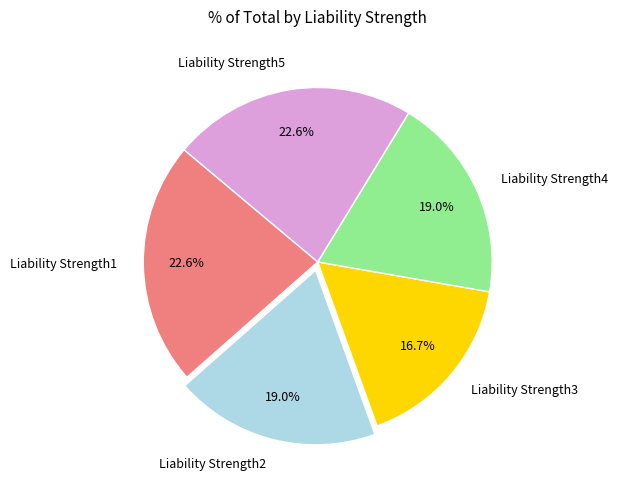

What percentage is the Liability Strength4 slice, to the nearest percent?

19%